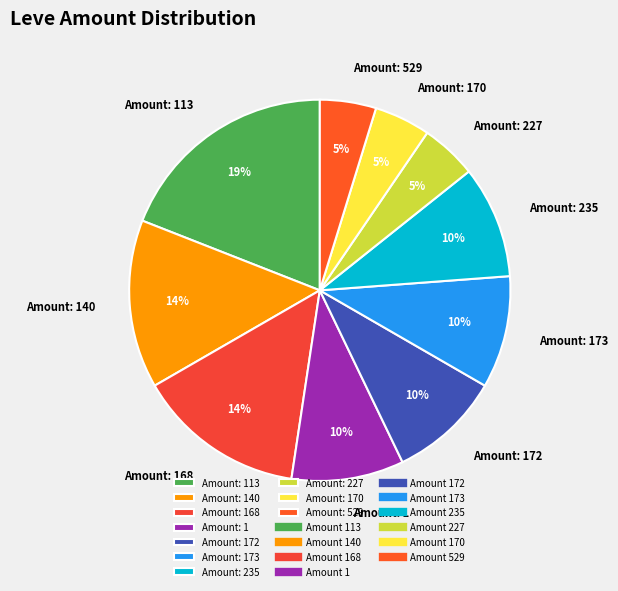

To the nearest percent, what is the average slice percentage?

10%